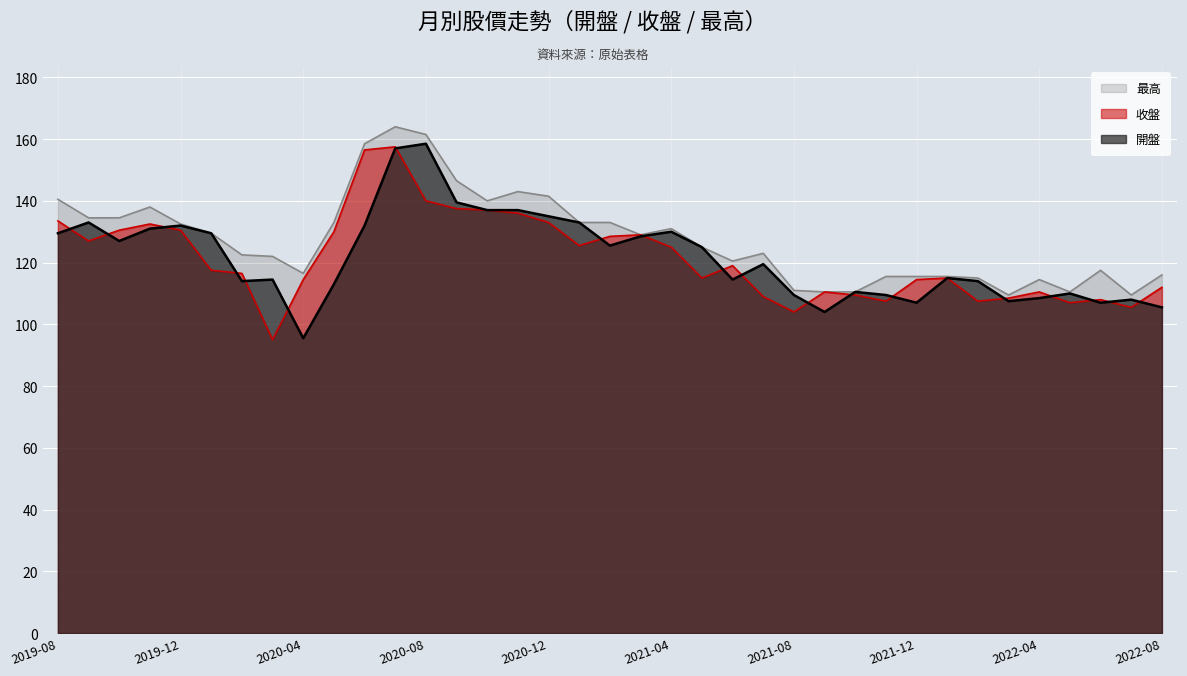

True or false: 收盤 has a value of 197.0 at 2020-09.

False